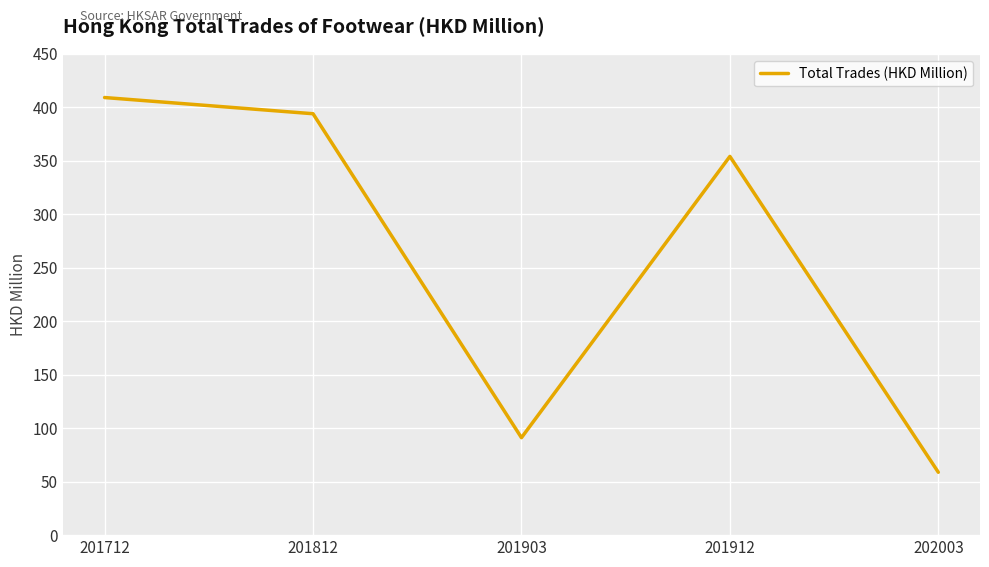

Approximately how many times larger is the value at 201712 compared to 201912?

1.2